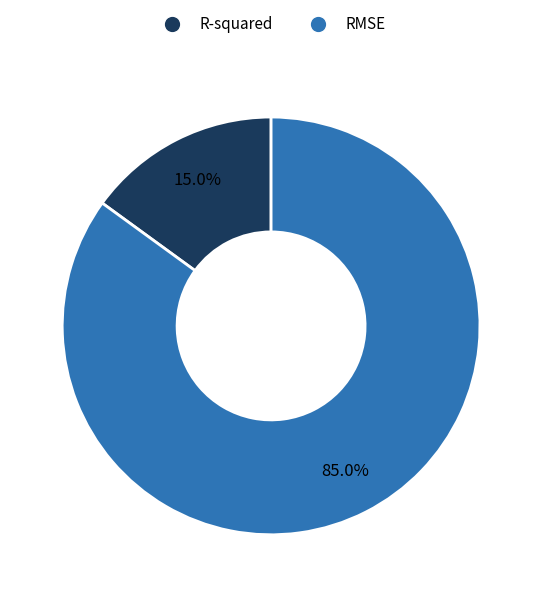

Is R-squared the majority of the pie?

No